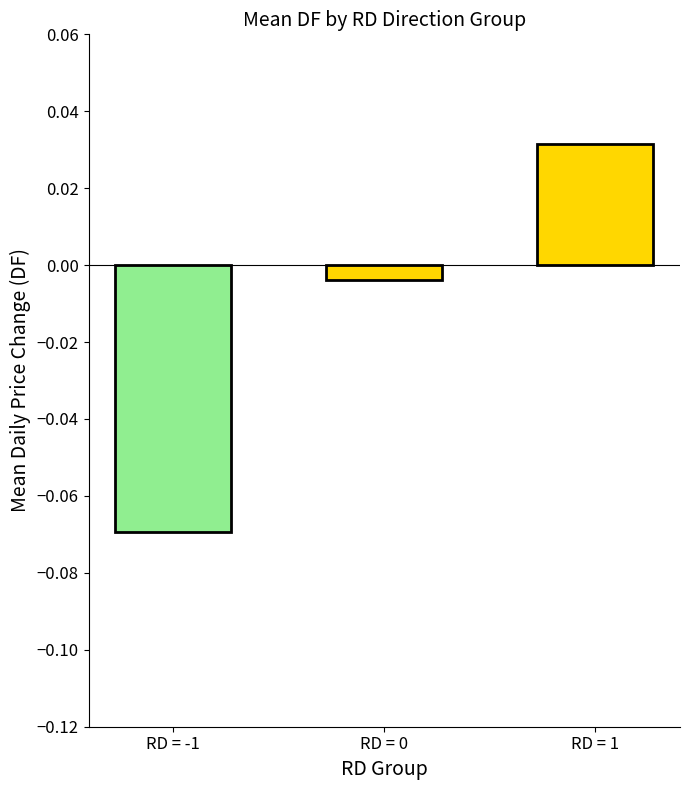

Is it true that the value at RD = -1 is -0.0?

False